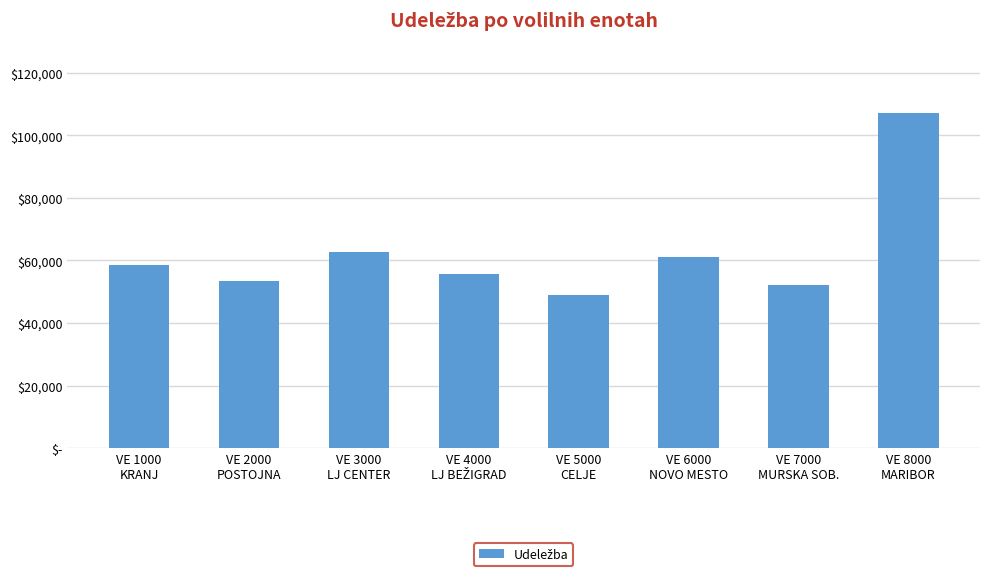

Where is the data nearest to the value 78095?

VE 3000
LJ CENTER